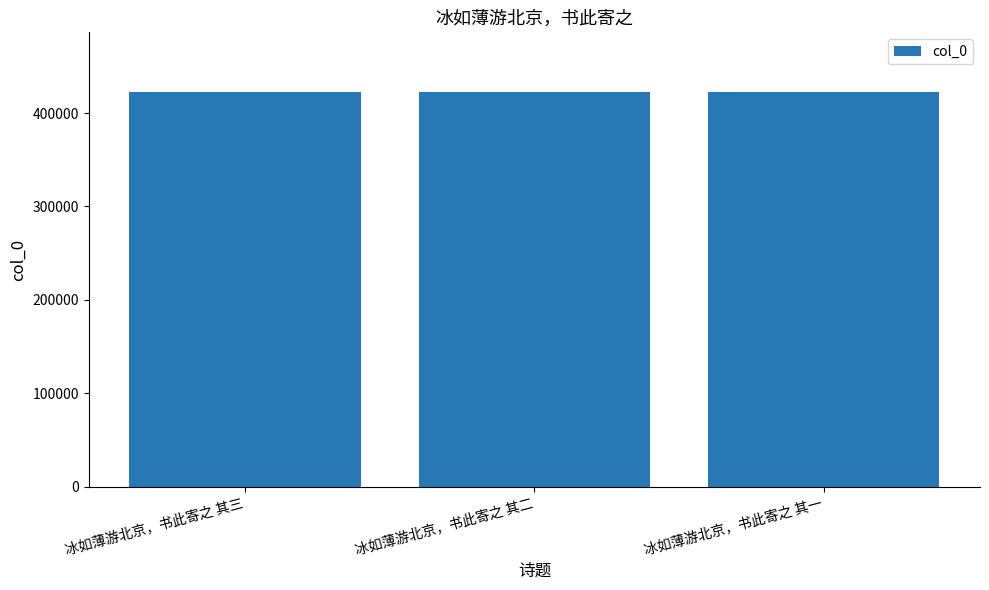

How many data points are less than 422945?

1